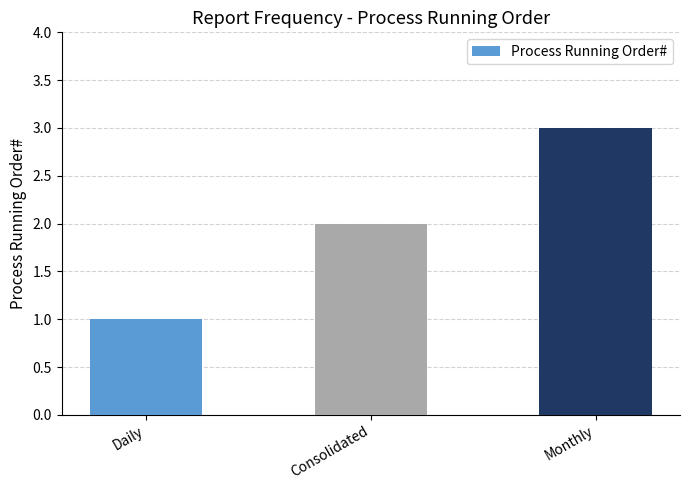

What is the label of the 1st bar from the right?

Monthly